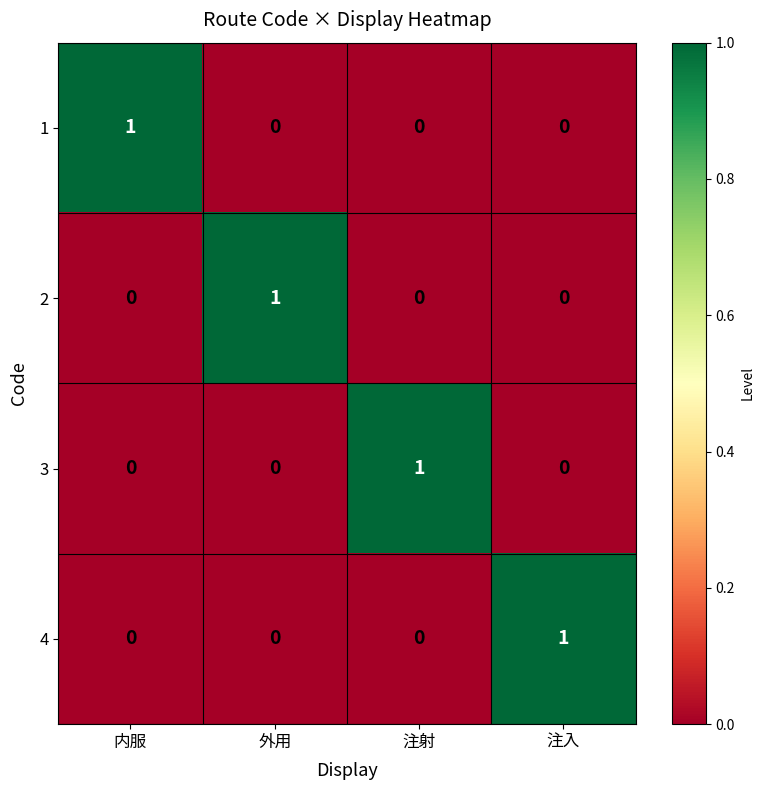

Is it true that 3 equals 0 at 注入?

True